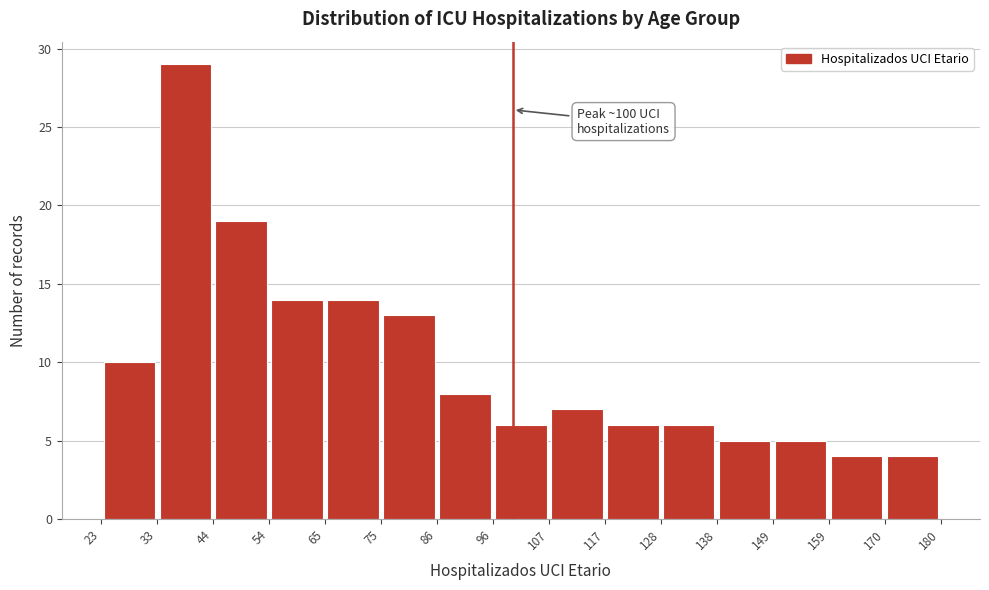

Which range on the x-axis has the tallest bar?

33 to 44